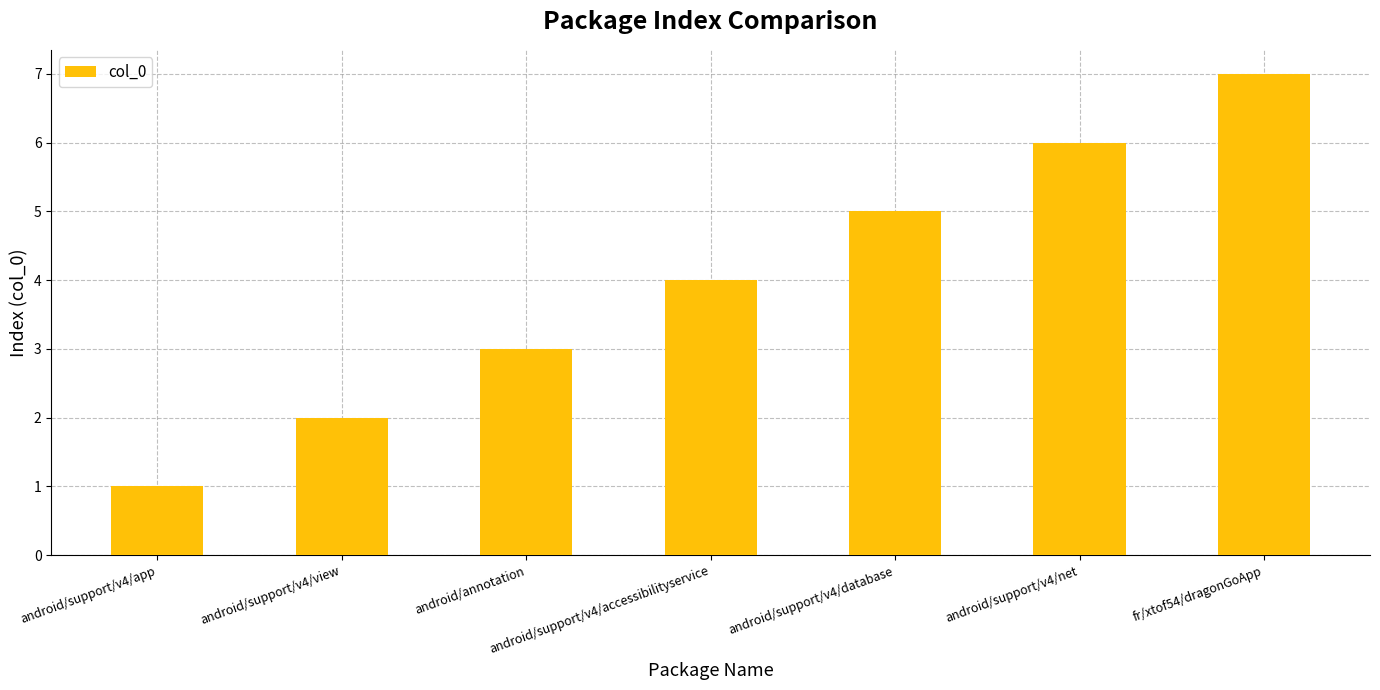

Is it true that the value at fr/xtof54/dragonGoApp is 7?

True